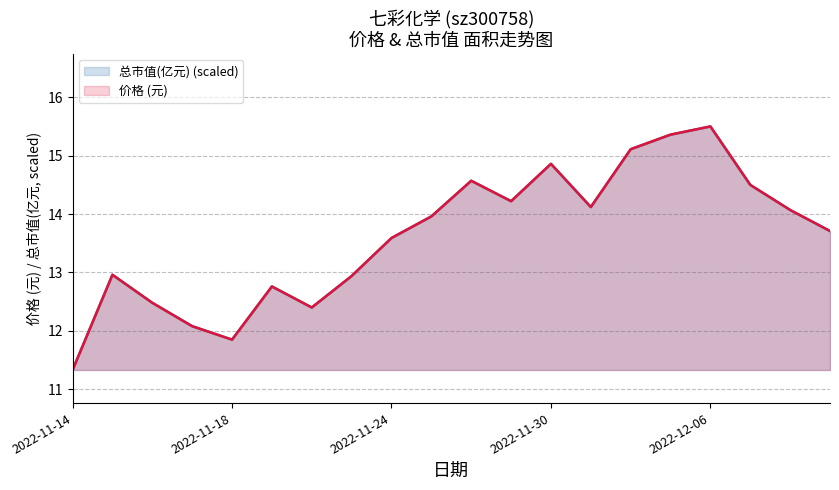

Rank the series by their maximum value, from highest to lowest.

总市值(亿元) (scaled), 价格 (元)